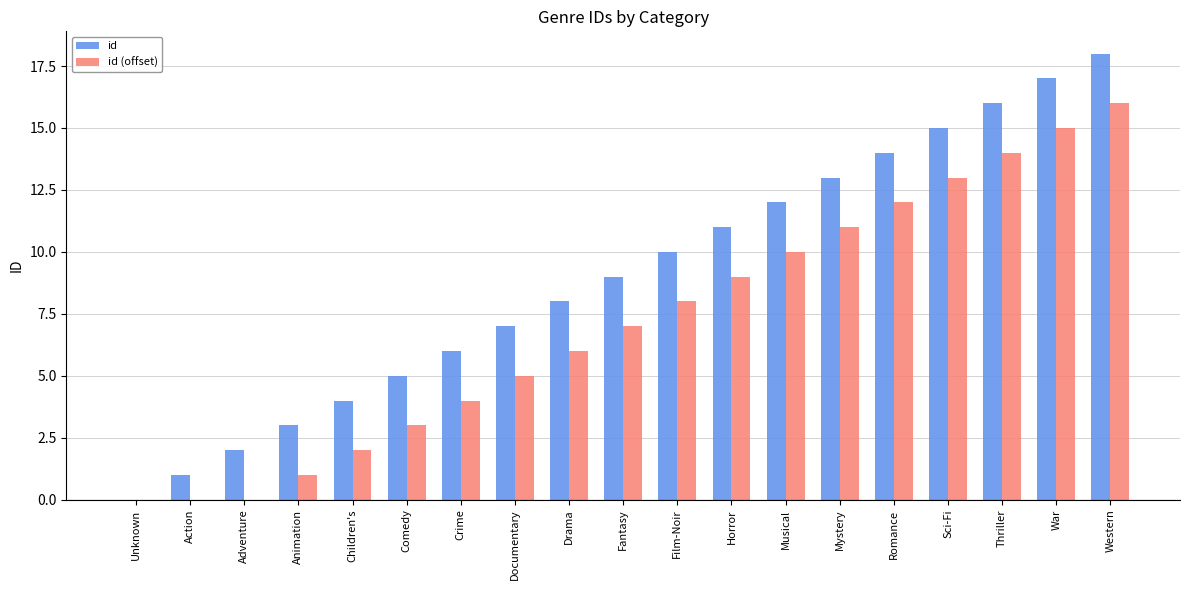

Are the bars grouped side by side (vs. stacked)?

Yes